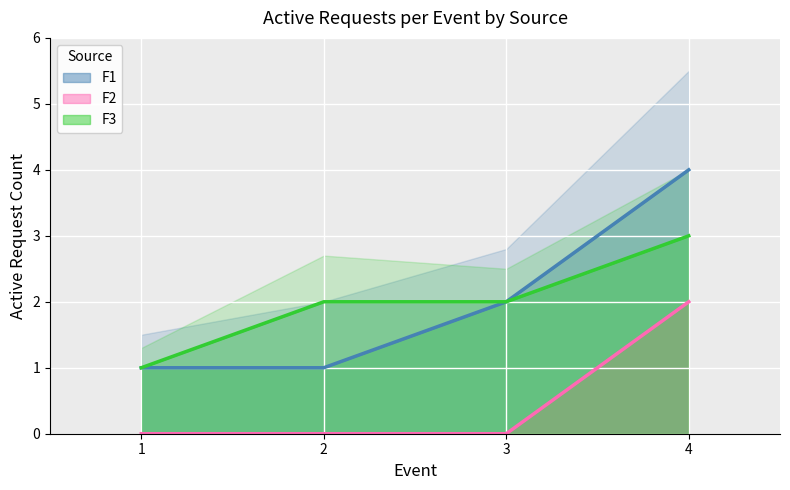

Does the chart display data point markers on the line(s)?

No